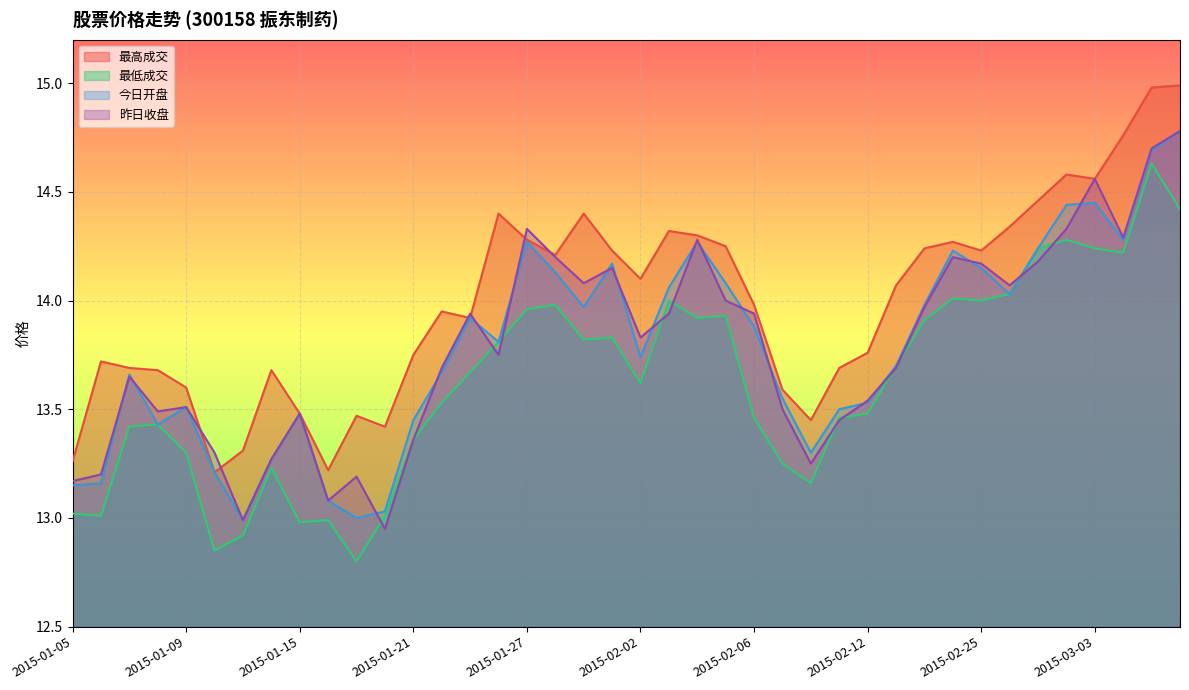

What is the difference between the 昨日收盘 values at 2015-02-09 and 2015-01-19?

0.3